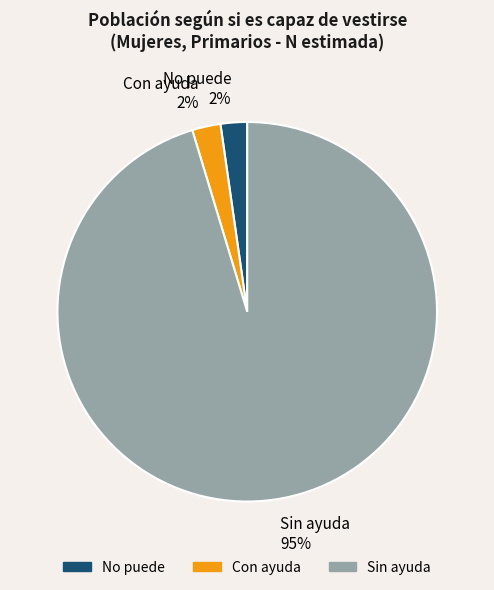

How many segments does this pie chart have?

3